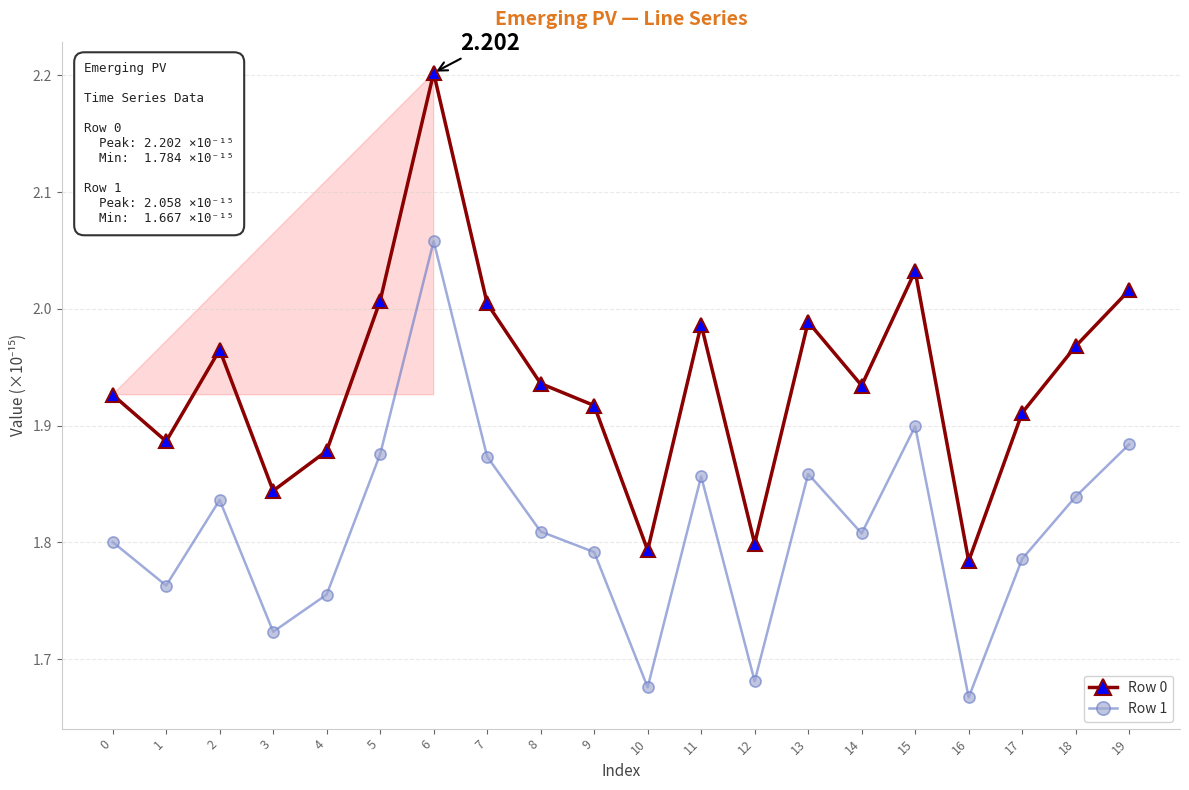

What is the difference between the maximum and second lowest values in the Row 1 series?

0.4